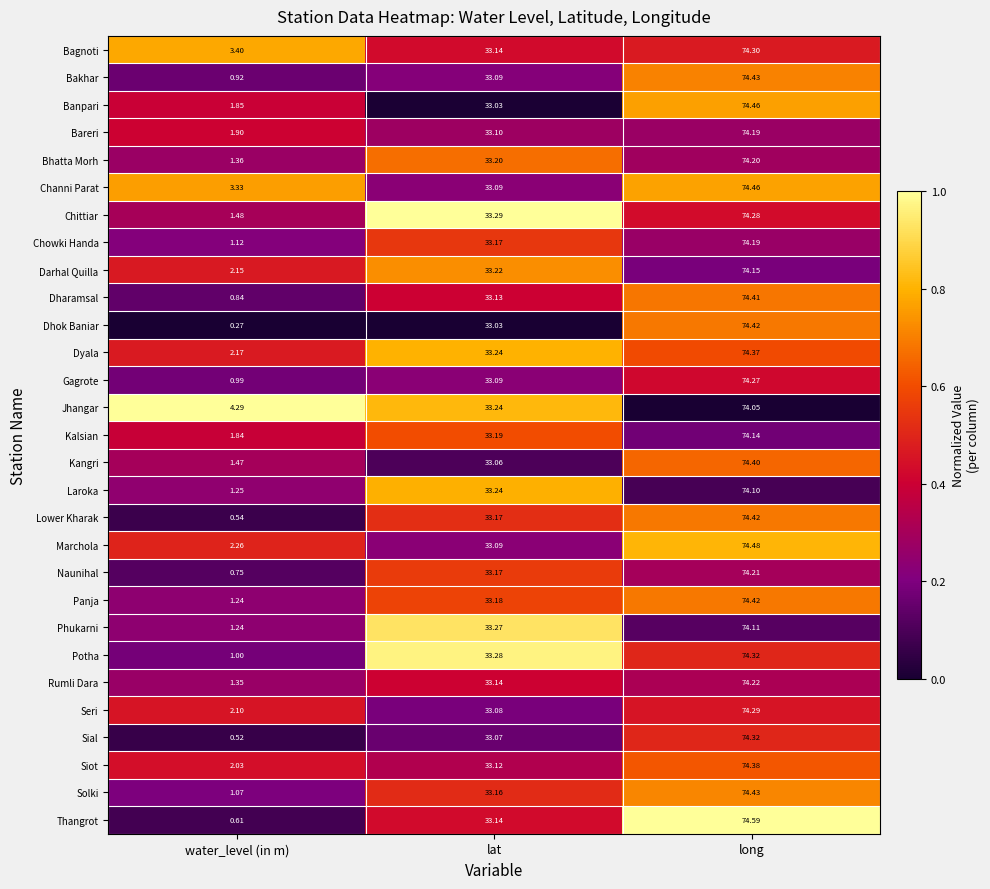

Which series has the largest total across all categories?

Jhangar